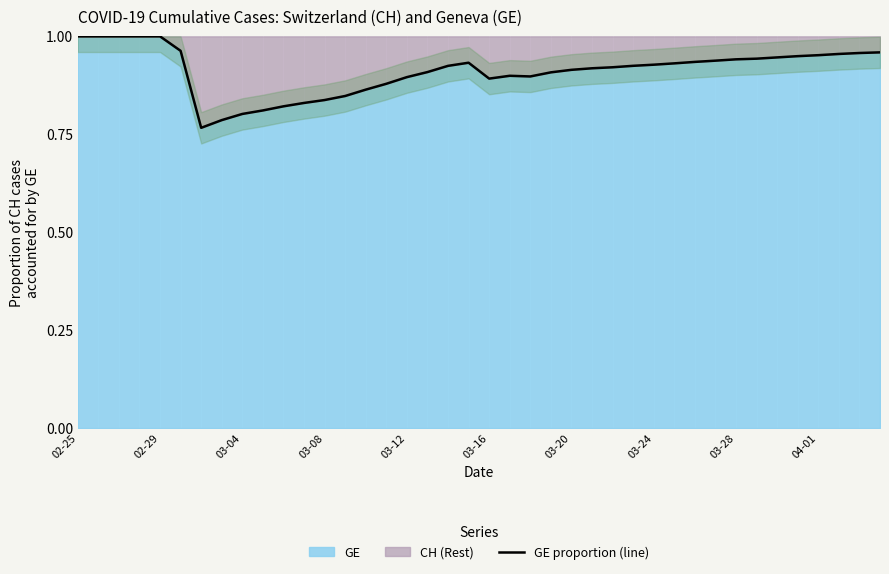

Is it true that the value at 02-25 is 1.0?

True